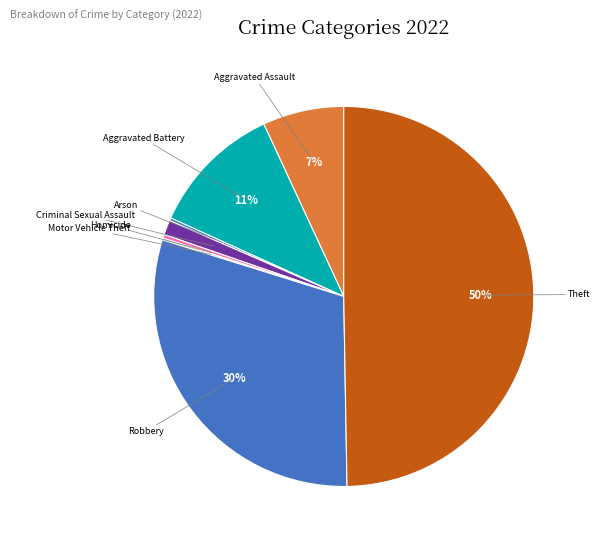

To the nearest percent, what percentage of the pie is Robbery?

30%